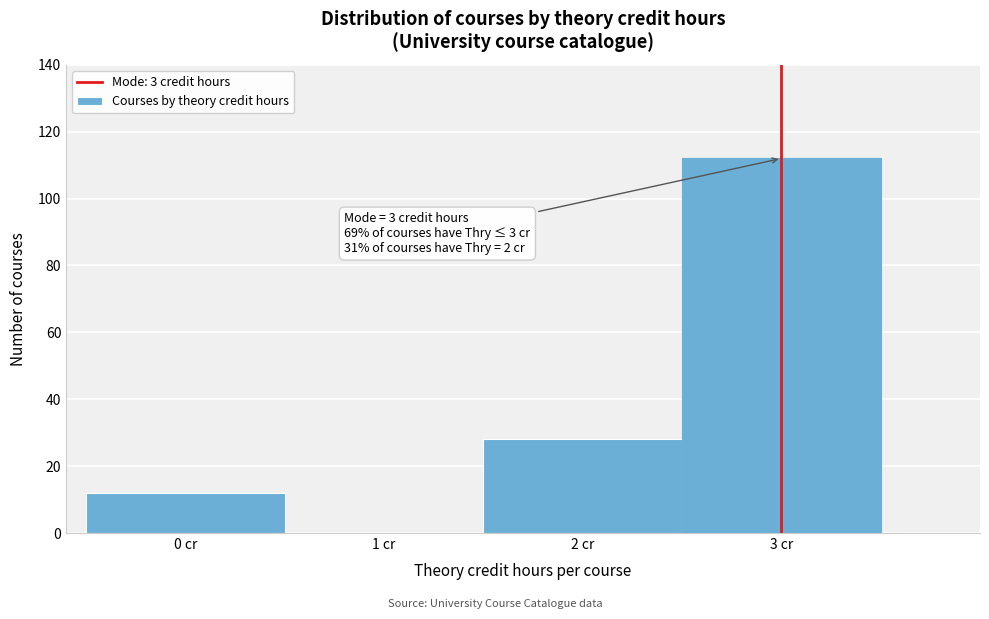

Over which range of the x-axis is the bar tallest?

2.5 to 3.5